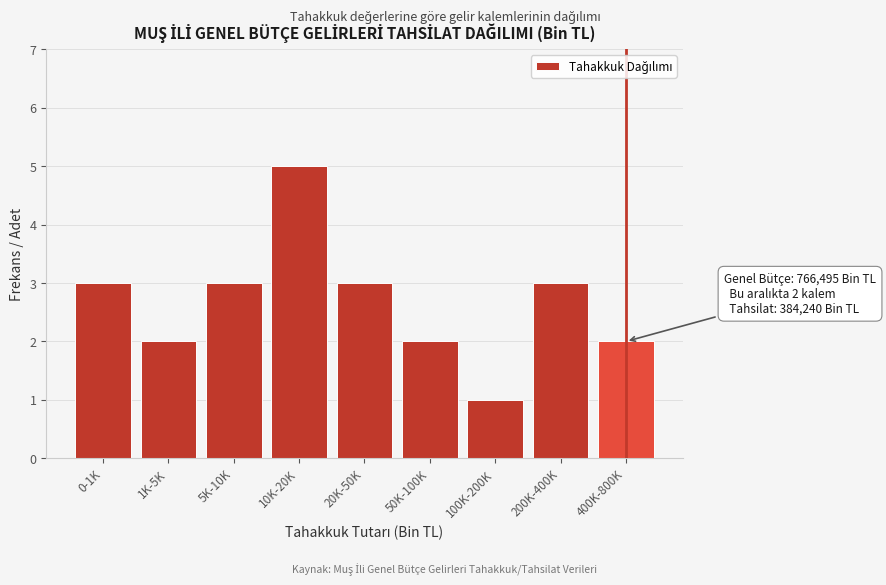

Reading right to left, extract all data points from this chart.

2	3	1	2	3	5	3	2	3